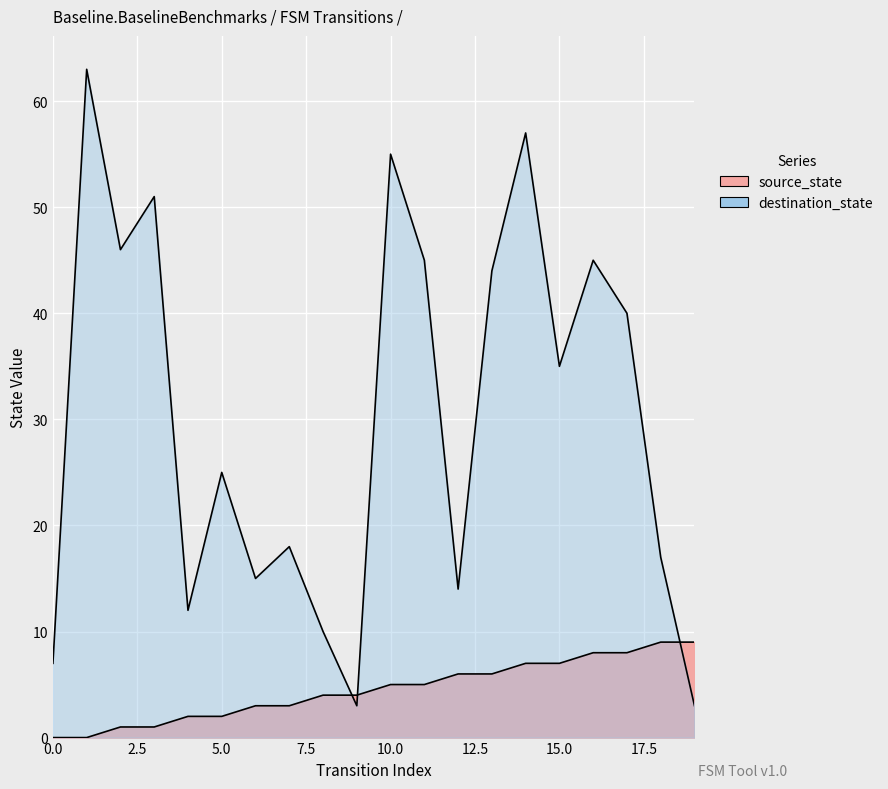

Which series ends up on top after the final intersection of source_state and destination_state?

source_state